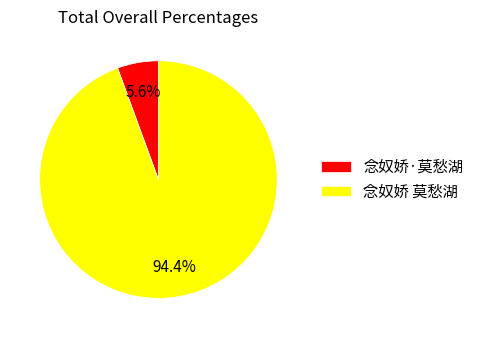

To the nearest percent, what percentage of the pie is 念奴娇 莫愁湖?

94%